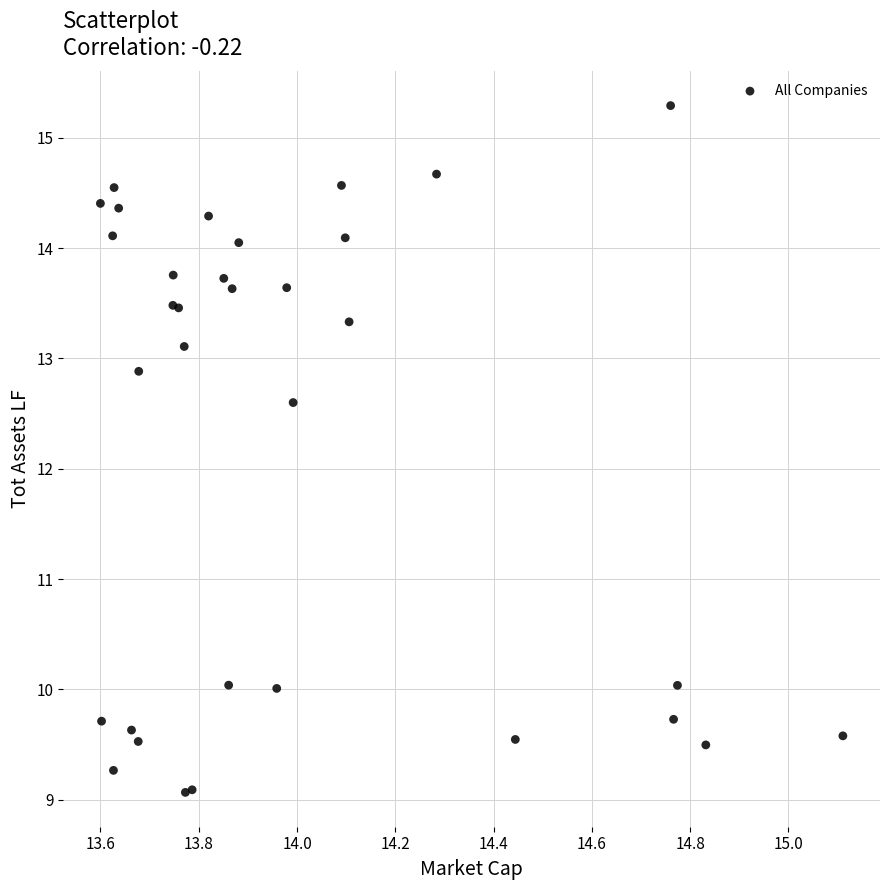

What Y value in the scatter plot is closest to 12?

12.6